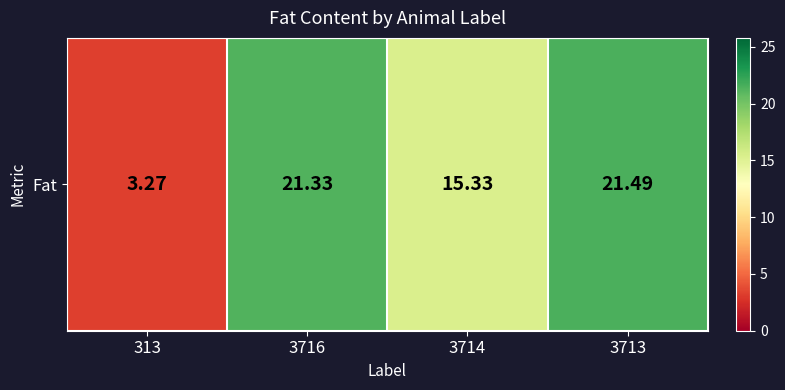

Rank the categories by value from lowest to highest.

313, 3714, 3716, 3713